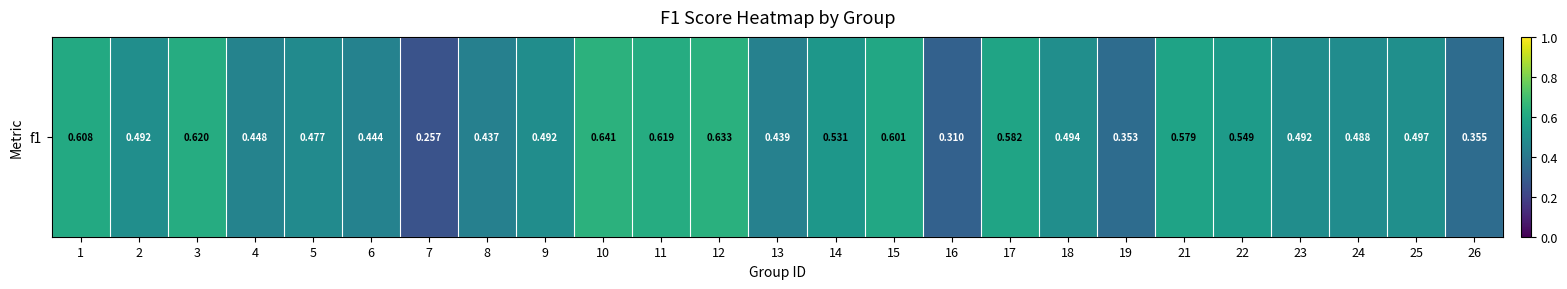

The chart shows a value of 0.7 at 25. True or false?

False